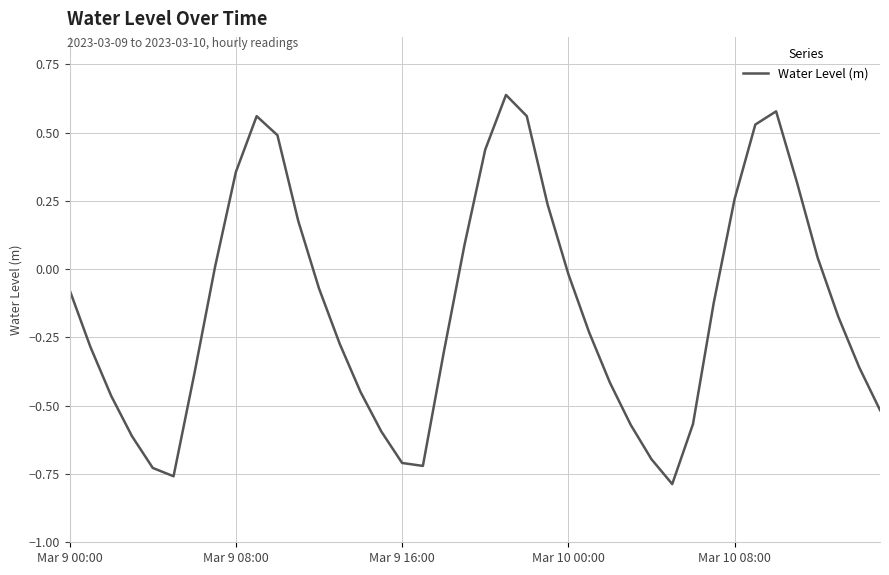

The chart shows a value of -0.0 at Mar 10 00:00. True or false?

True